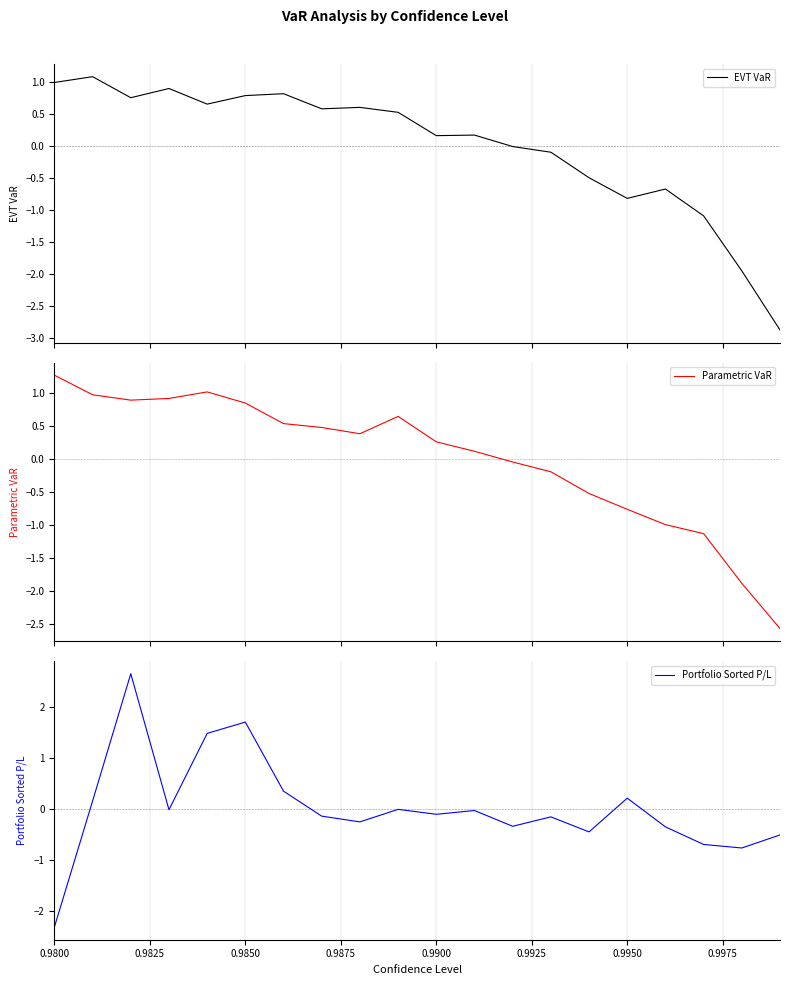

Does the chart display data point markers on the line(s)?

No